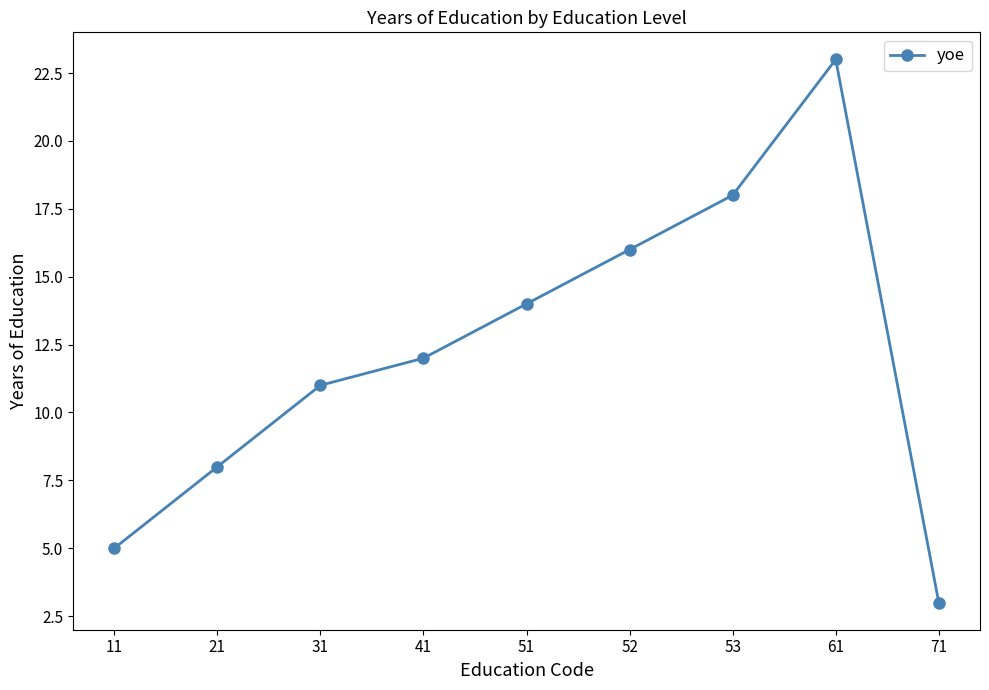

How many values are below 12?

4